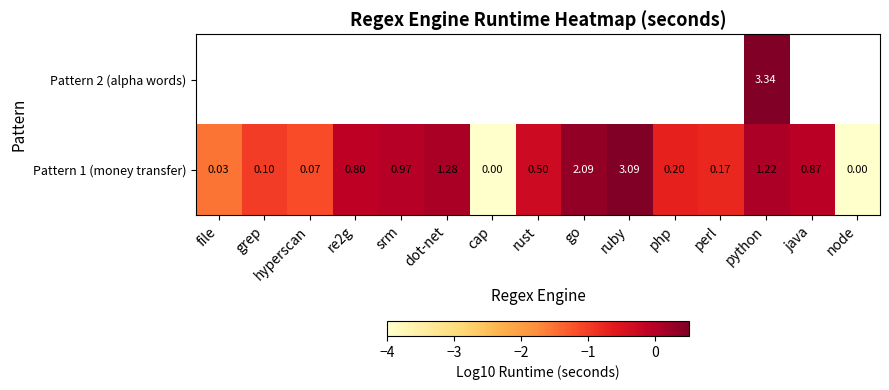

Which category has the highest value in the Pattern 1 (money transfer) series?

ruby